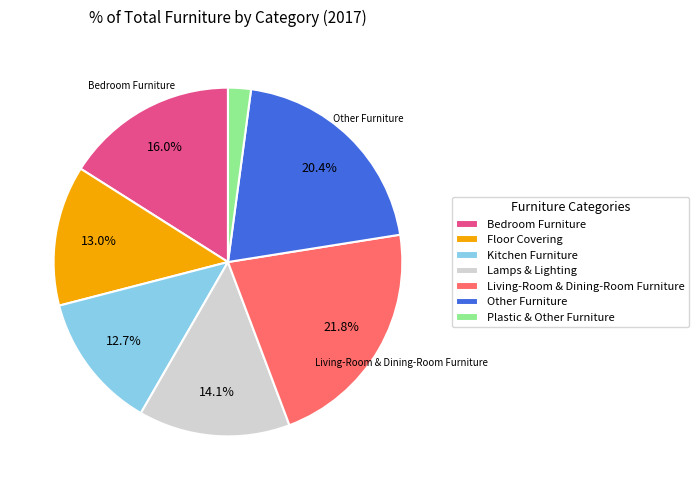

Does Bedroom Furniture represent more than half of the total?

No